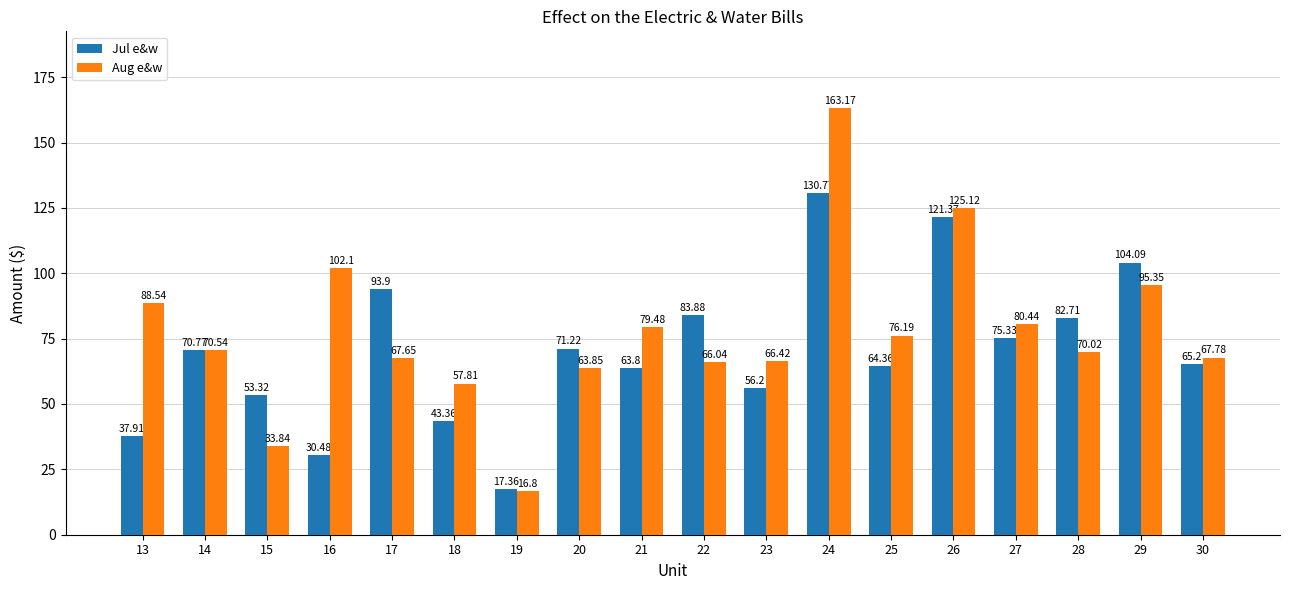

What is the sum of all Jul e&w values?

1266.0